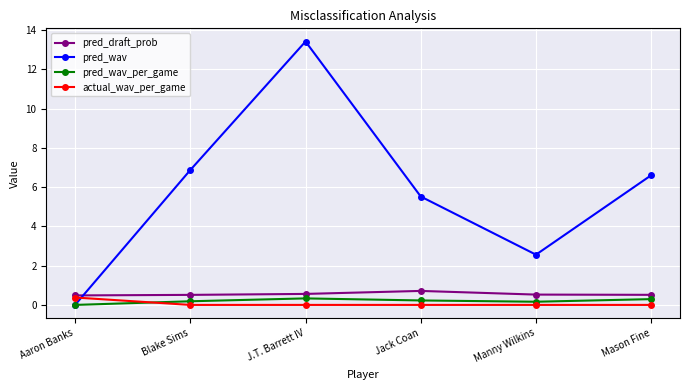

At which category does pred_wav reach its first local valley?

Manny Wilkins